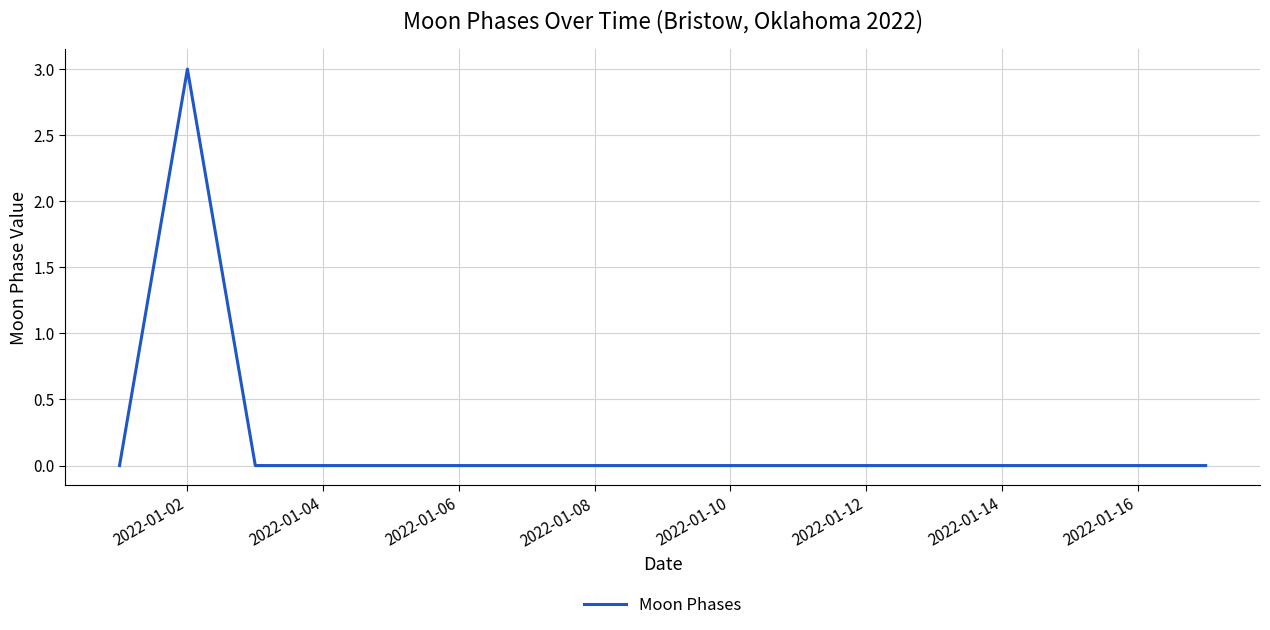

What is the greatest value displayed?

3